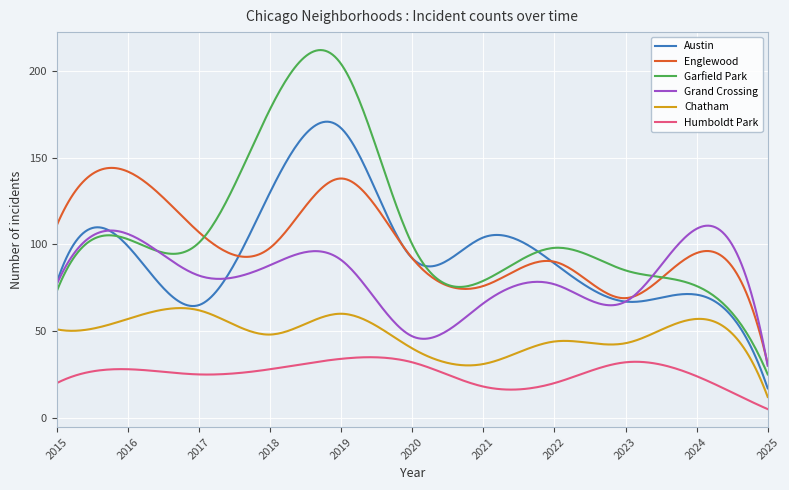

List the series in order of their peak value, highest first.

Garfield Park, Austin, Englewood, Grand Crossing, Chatham, Humboldt Park